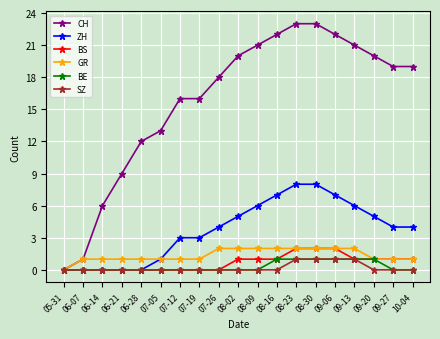

Which series has the widest spread of values?

CH